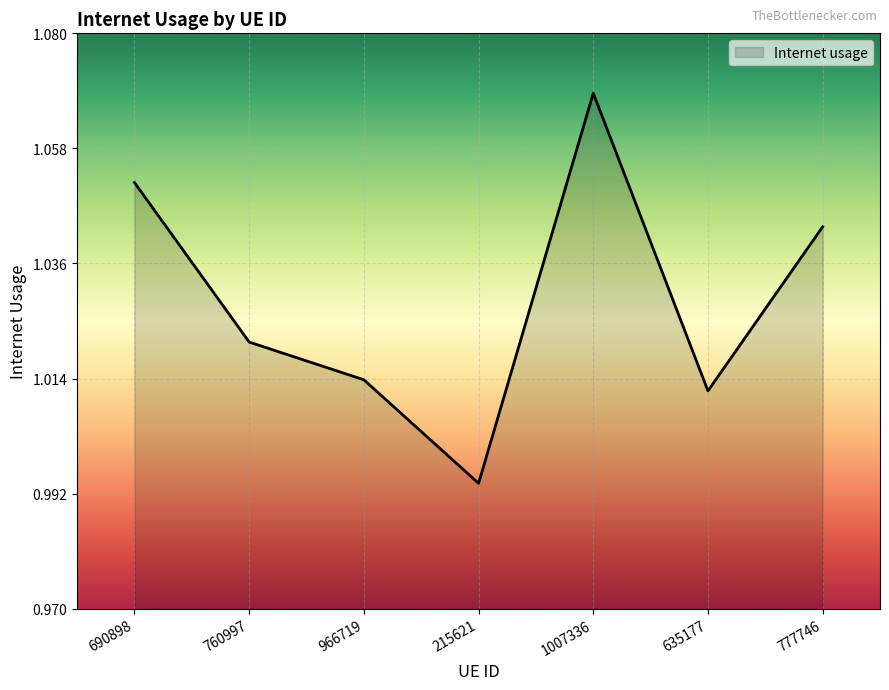

What is the change in value from 1007336 to 635177?

-0.1